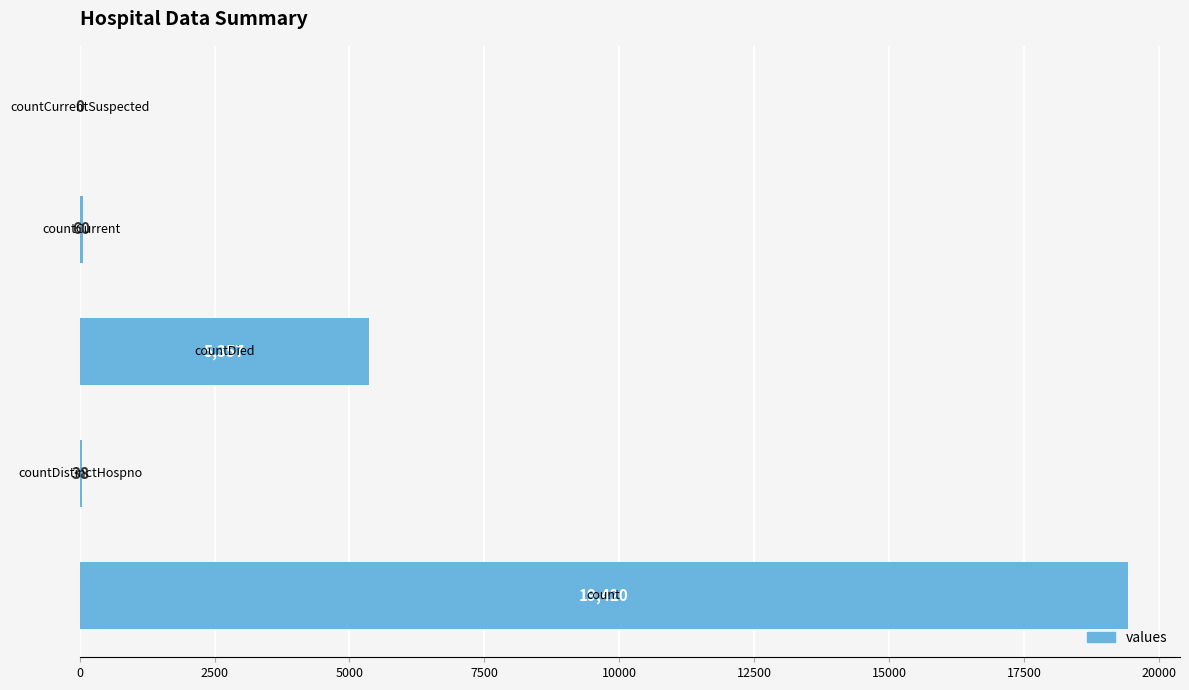

What is the sum of all values?

24875